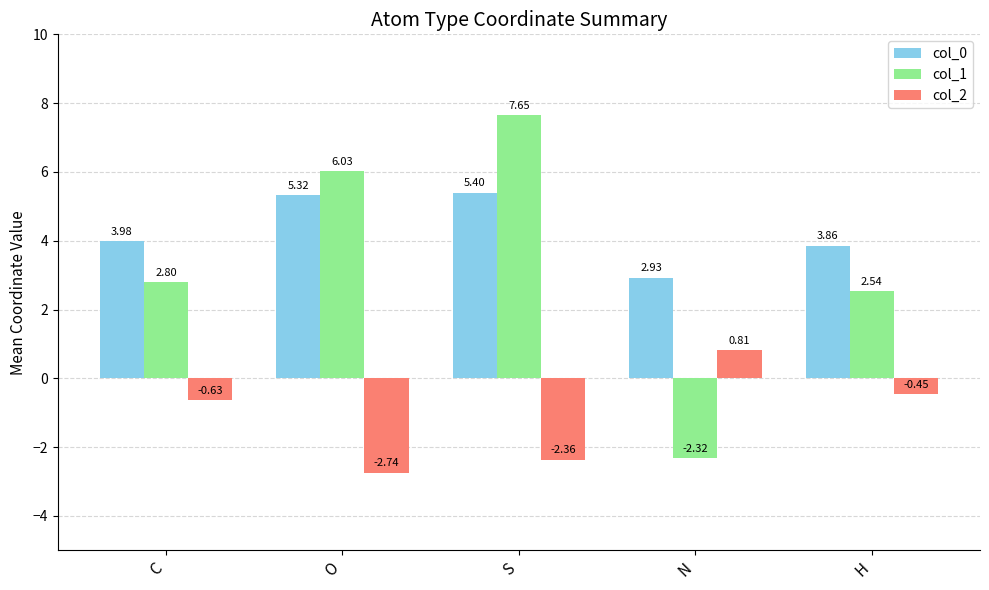

How many data points in col_0 are above 3?

4